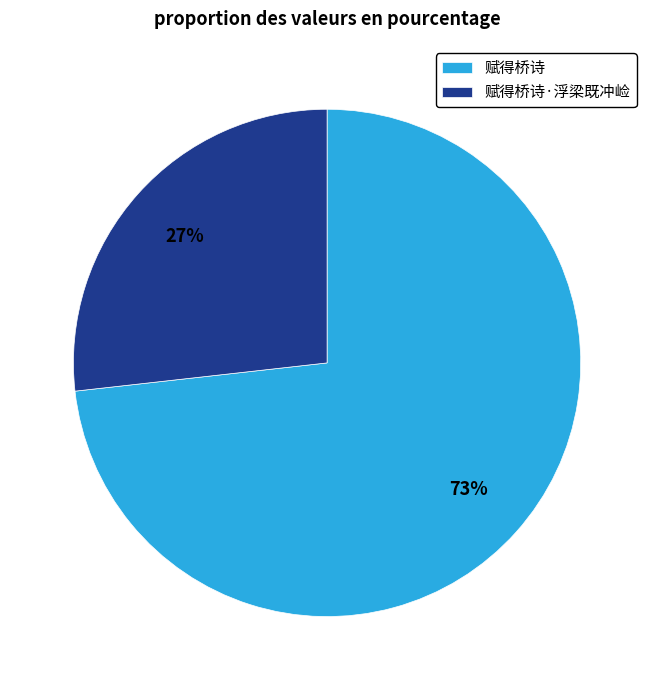

To the nearest percent, what is the difference between the 赋得桥诗 and 赋得桥诗·浮梁既冲崄 slice percentages?

46%